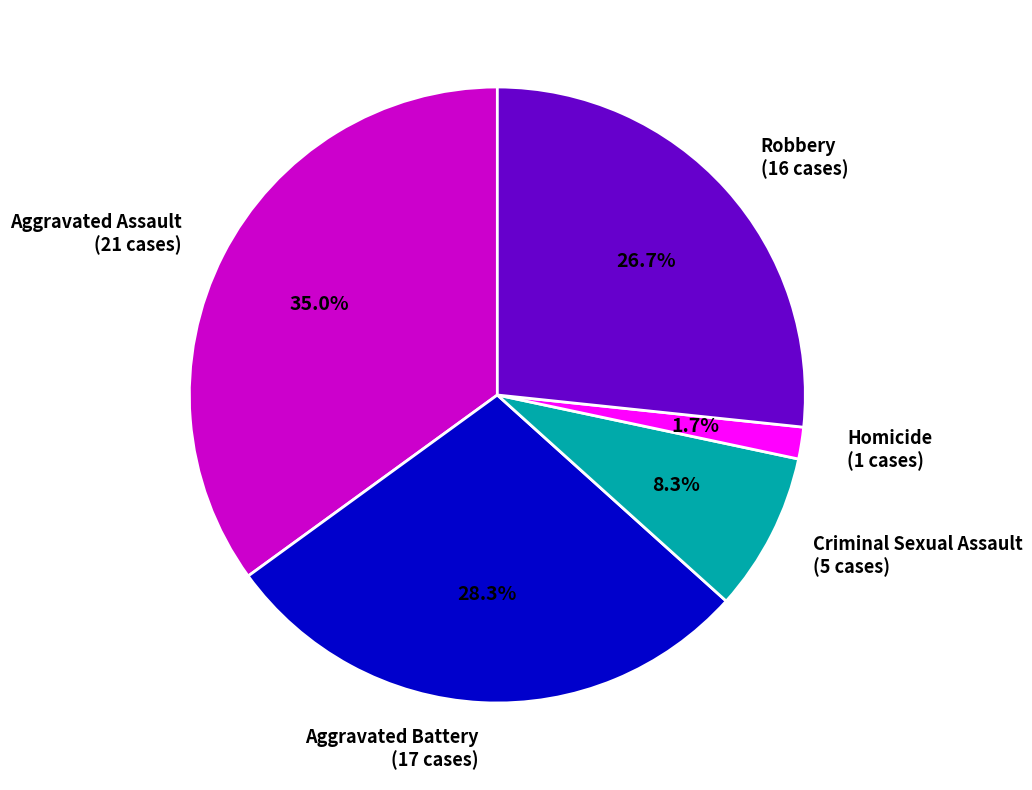

Is the sum of Aggravated Assault and Aggravated Battery greater than half?

Yes